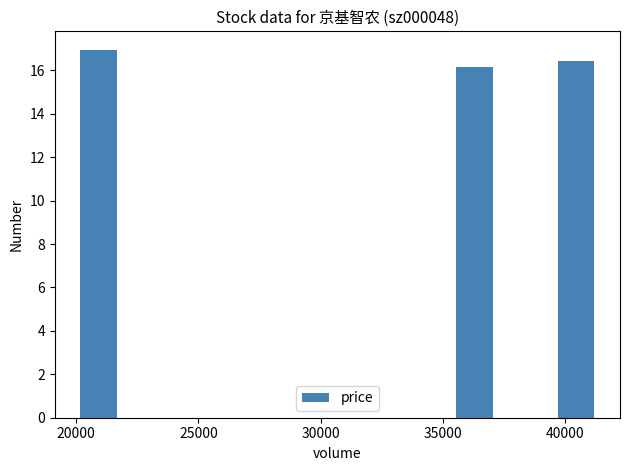

What is the smallest value displayed?

16.1